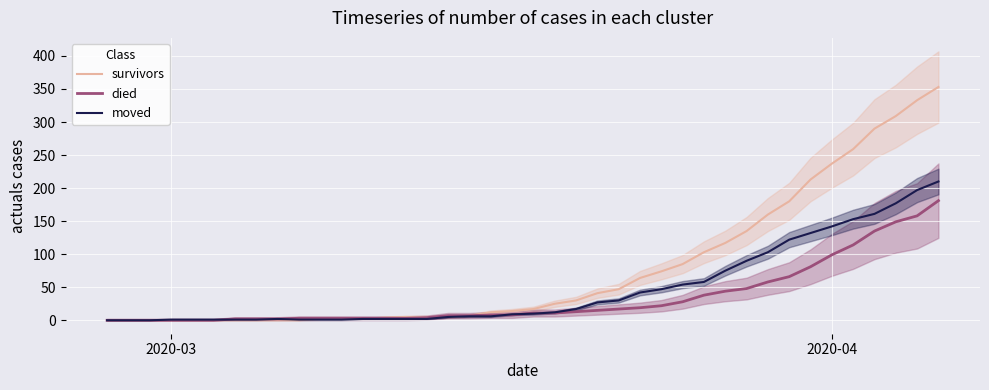

What is the highest value of the died series?

181